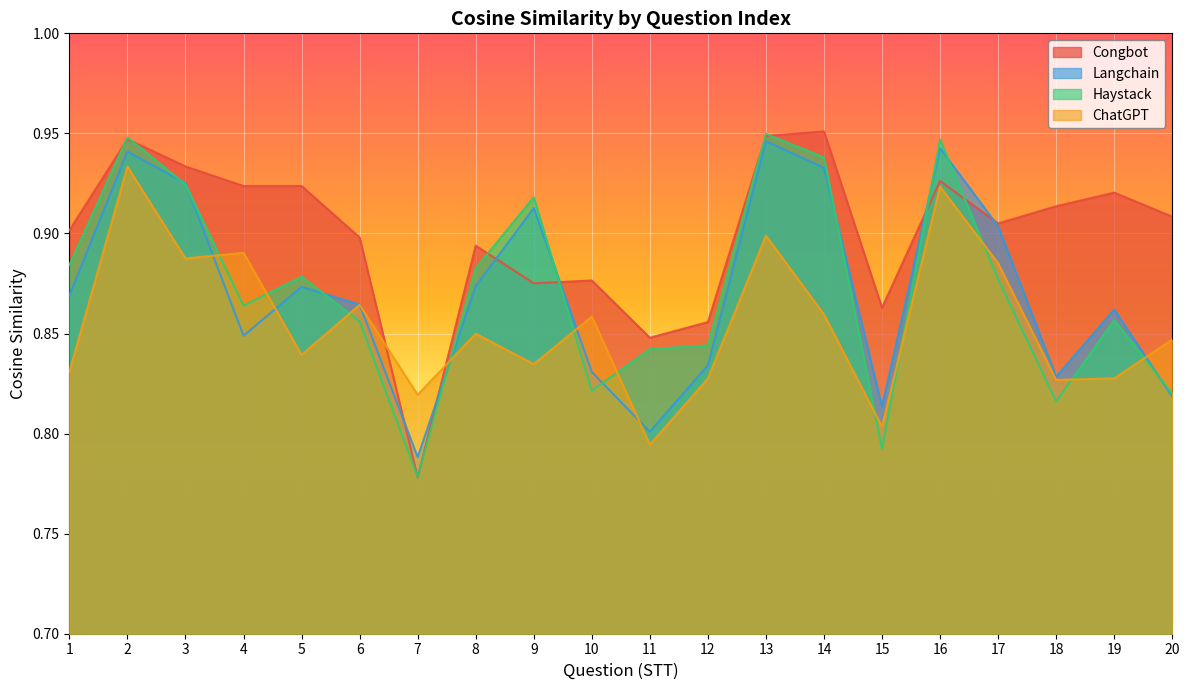

True or false: Haystack has more than 1 interior local peaks.

True